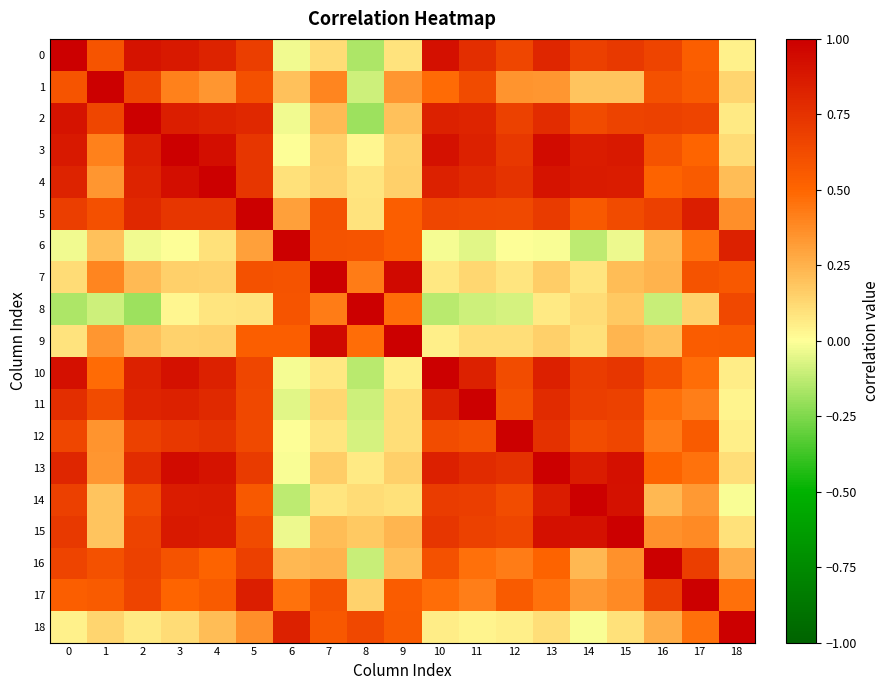

Which series has the largest total across all categories?

5